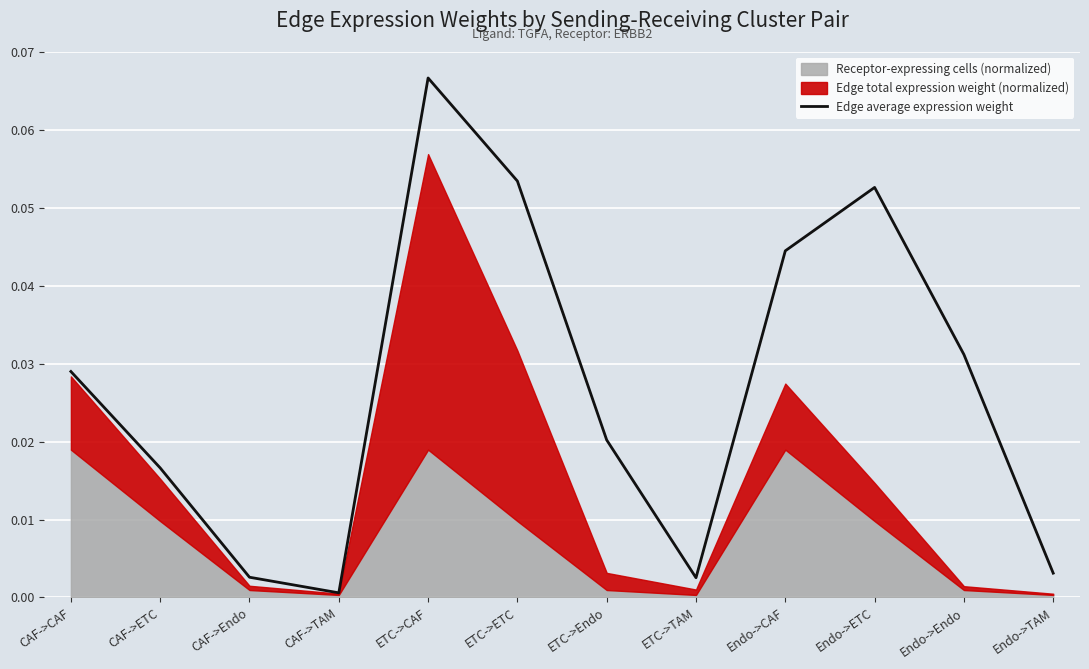

Read the value at ETC->ETC.

0.1